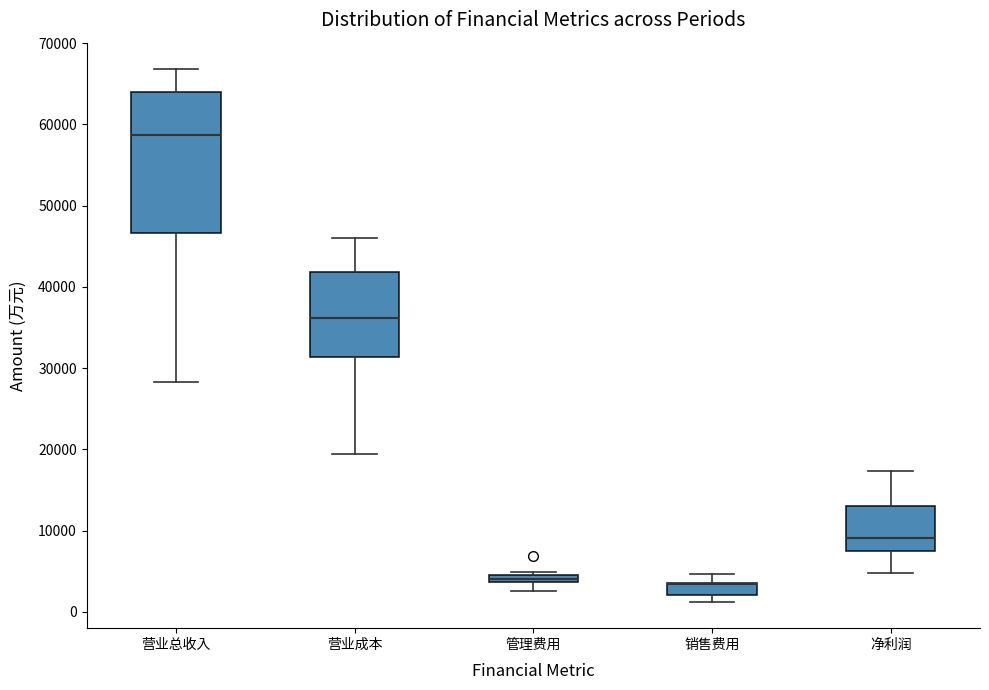

Which box is the tallest, from its lower edge to its upper edge?

营业总收入